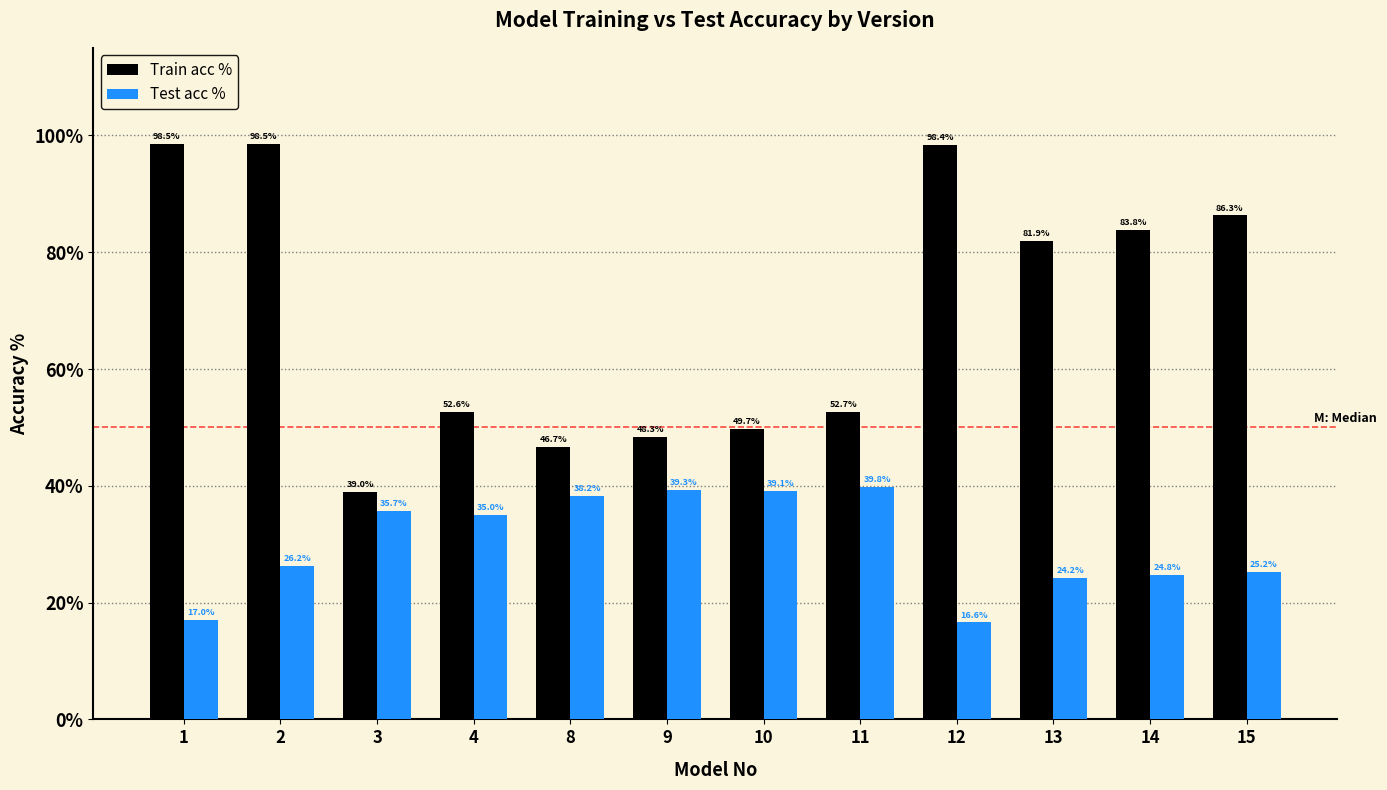

The value of Train acc % at 12 is 64.8. True or false?

False